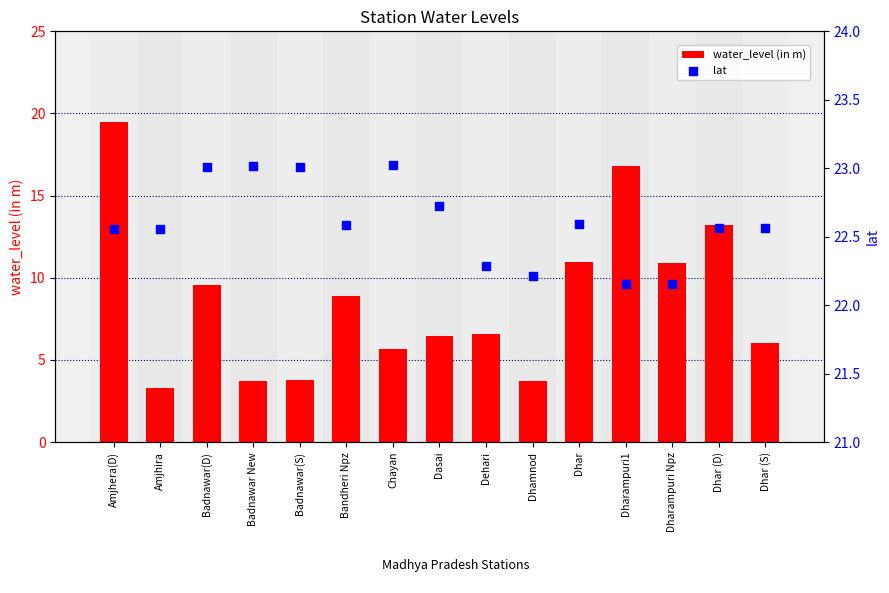

What is the total value across all series at Dhar (D)?

35.8